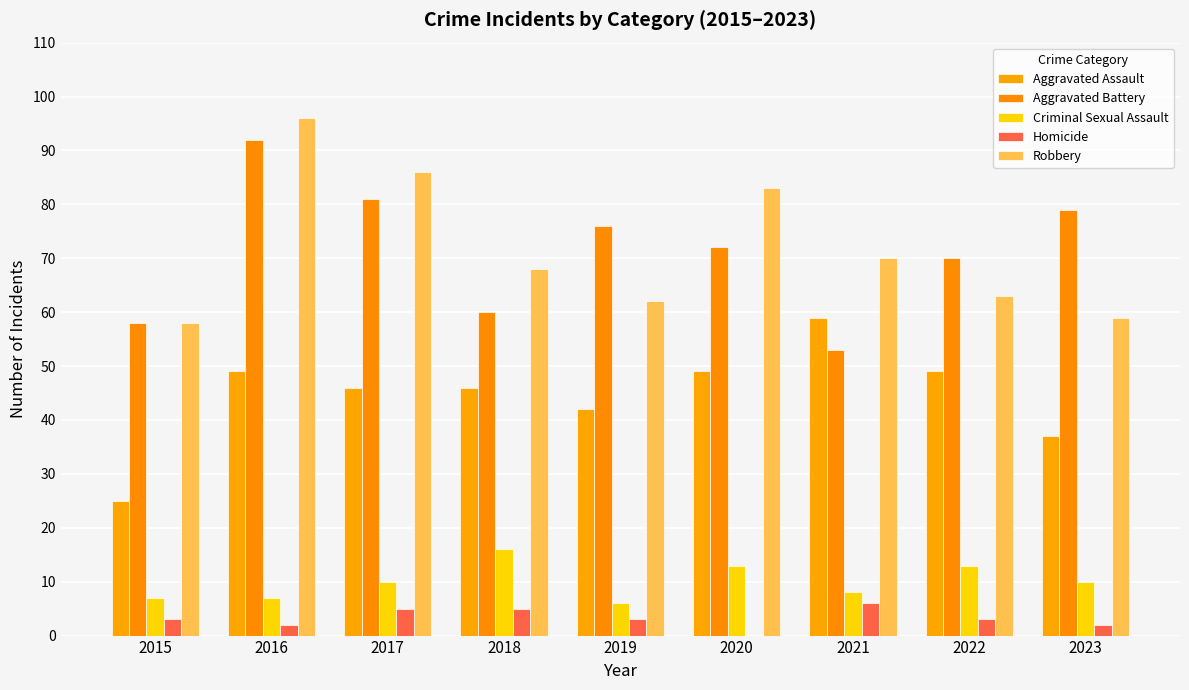

Are the bars horizontal?

No